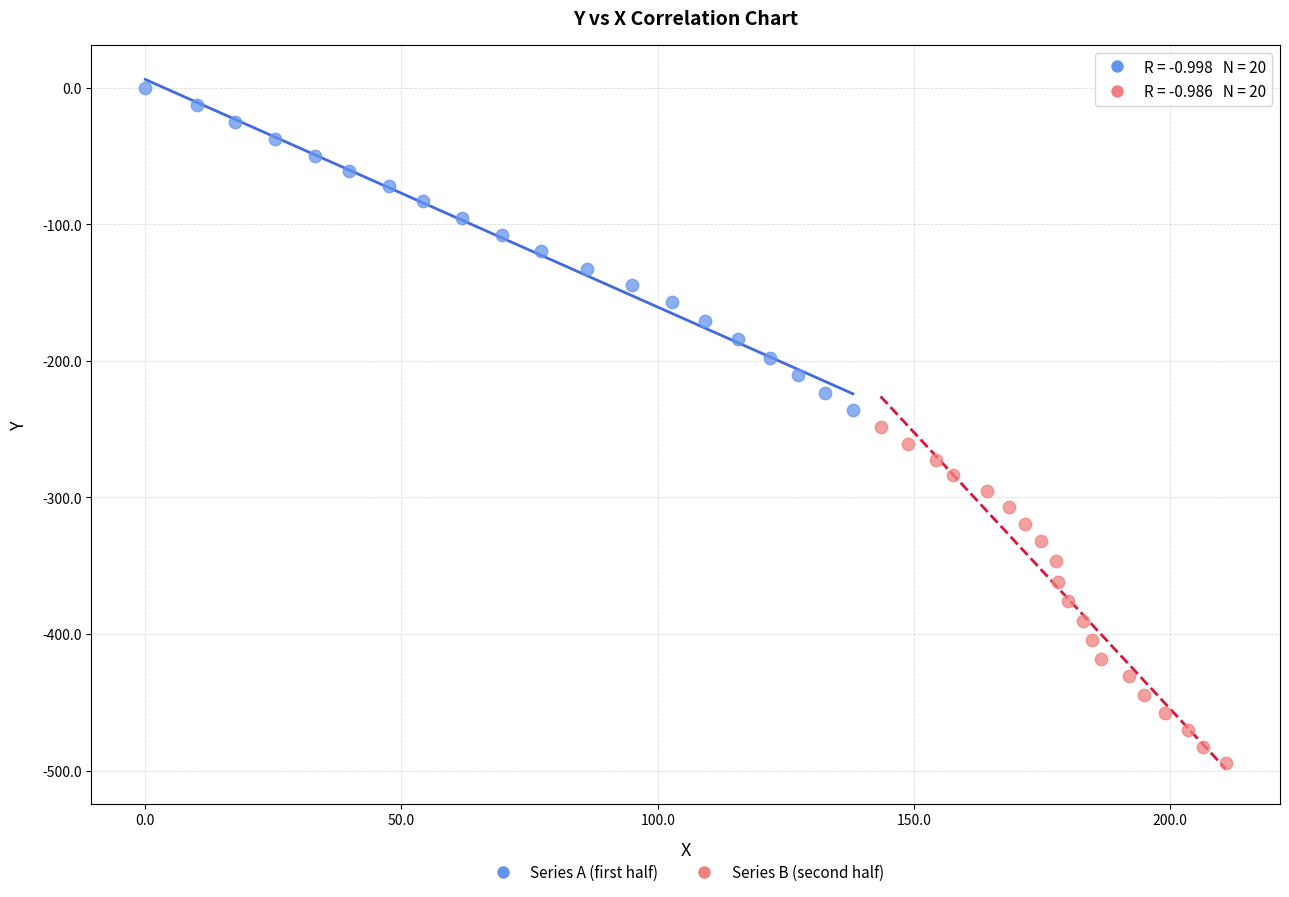

Which series contains the highest Y value?

Series A (first half)